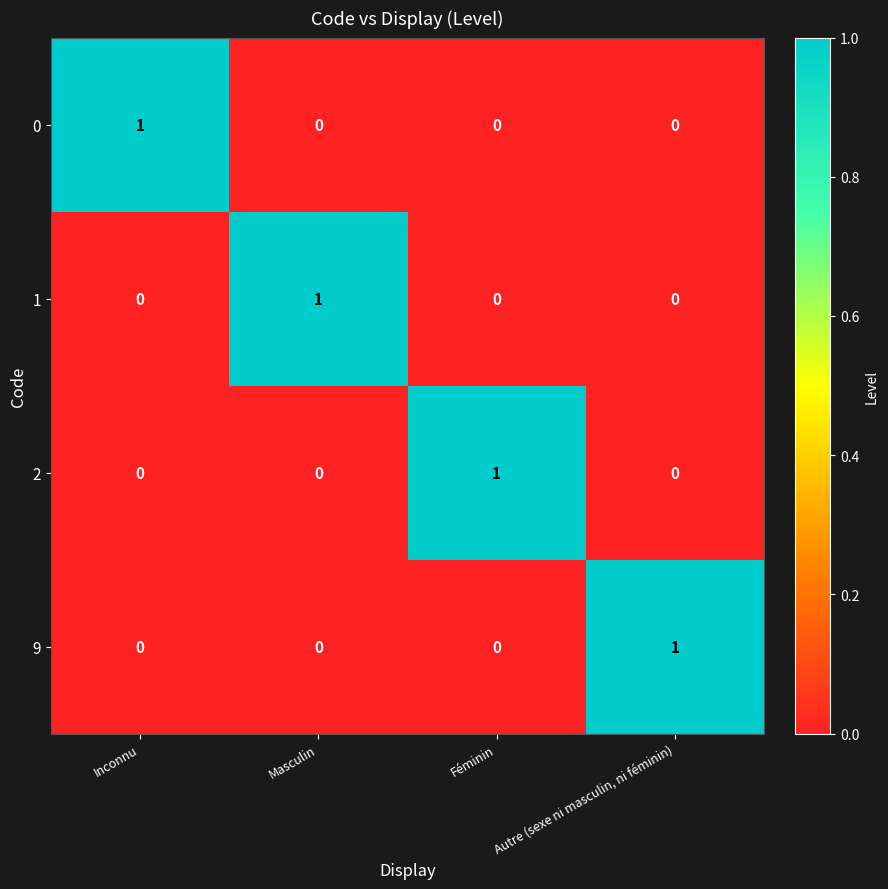

Count the 1 values in the range 0 to 1.

4